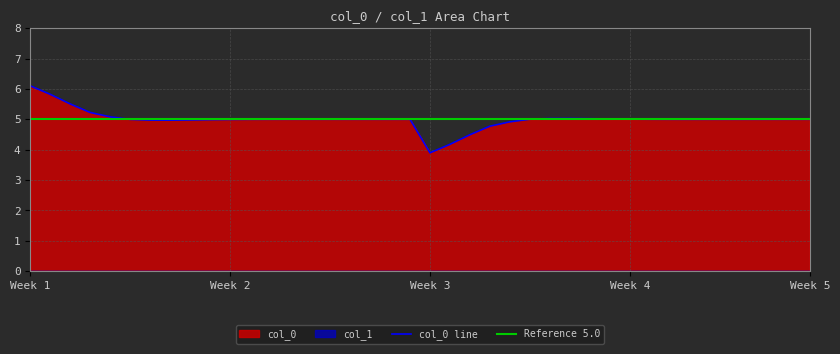

The value at 28 is 5.0. True or false?

True